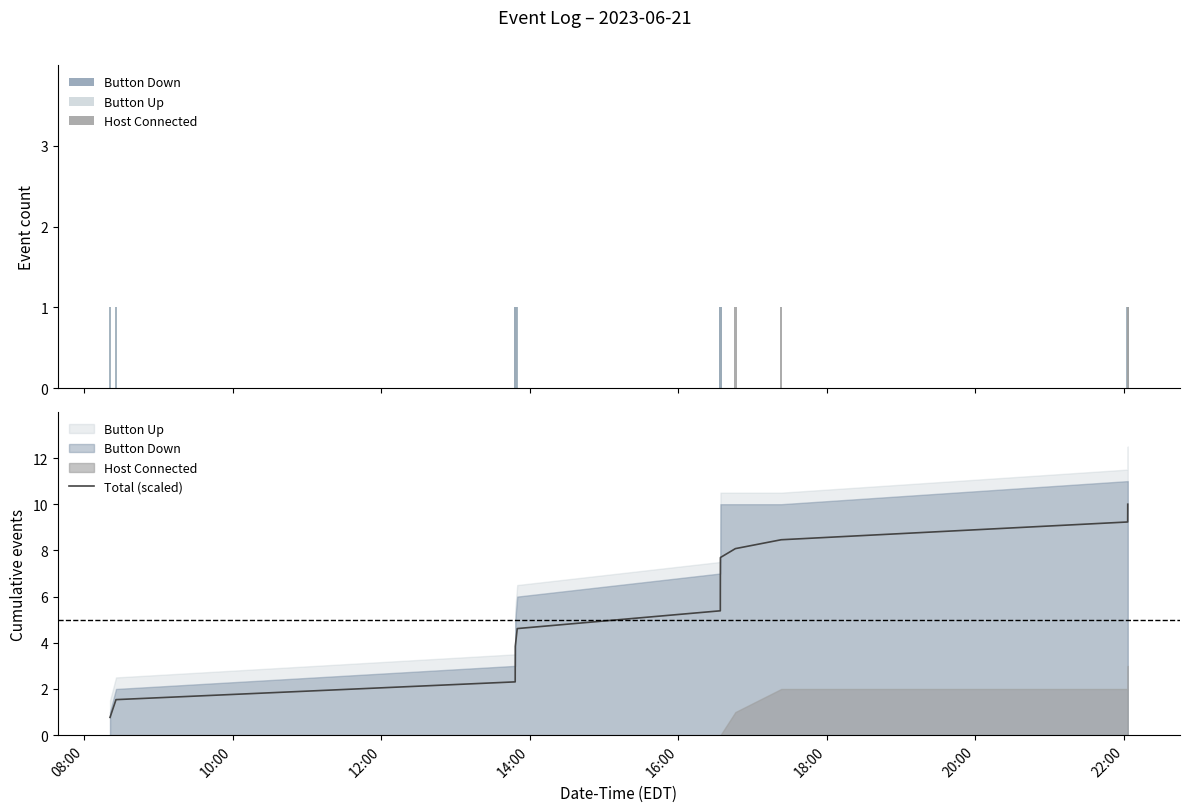

What is the minimum value for Total (scaled)?

0.8